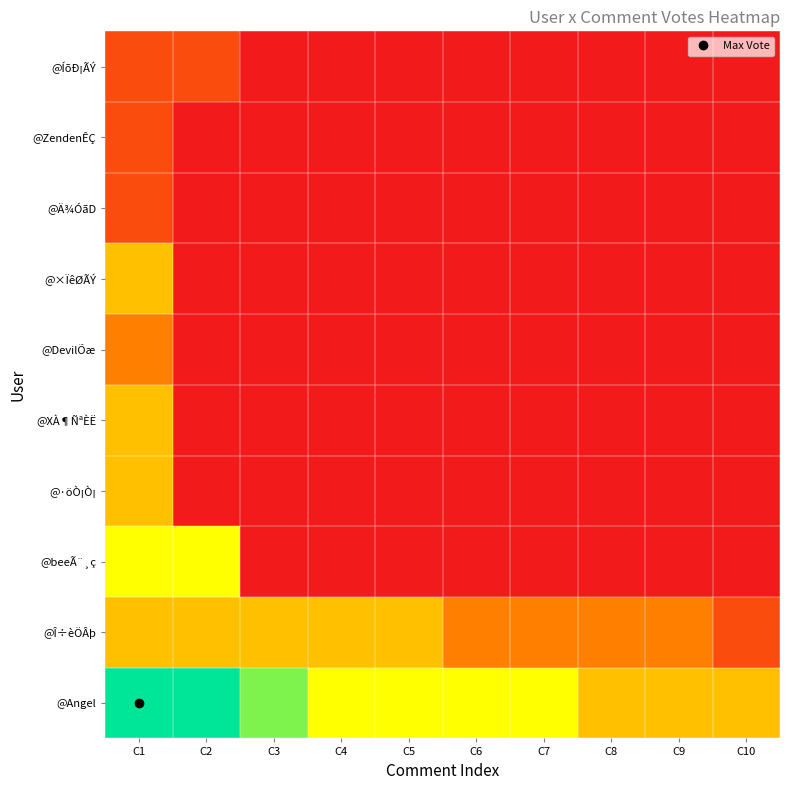

At how many categories does at least one series exceed 3?

7